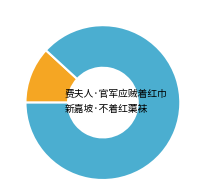

Rank the categories by value from lowest to highest.

费夫人·官军应贼着红巾, 新嘉坡·不着红蕖袜